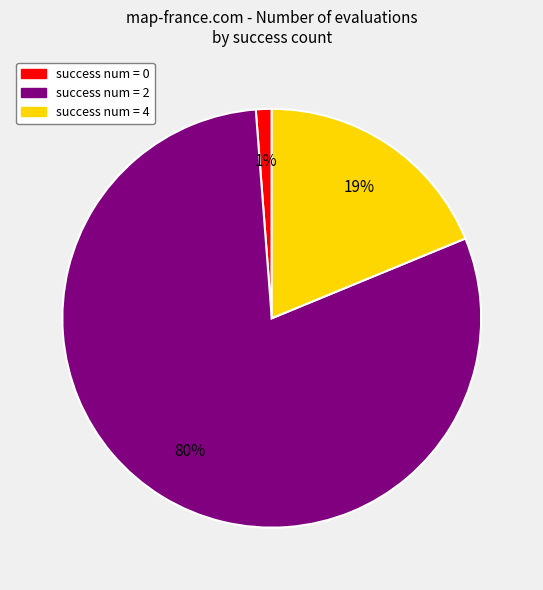

To the nearest percent, what is the difference between the largest and smallest slice percentages?

79%